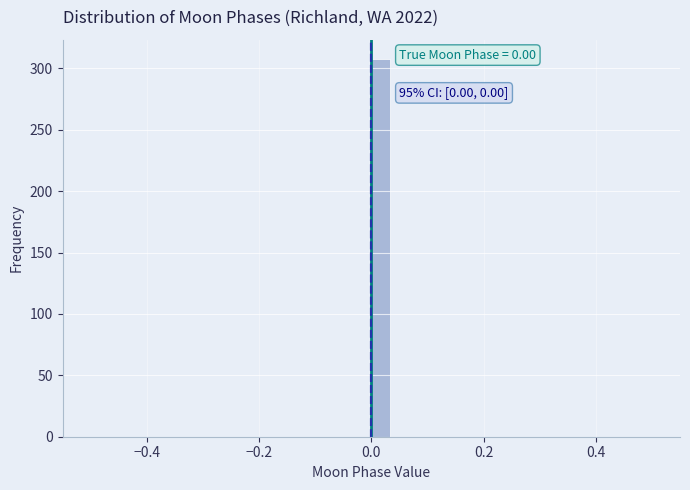

Around what value on the x-axis is the tallest bar? Give the approximate position of its centre, as read against the axis.

0.02